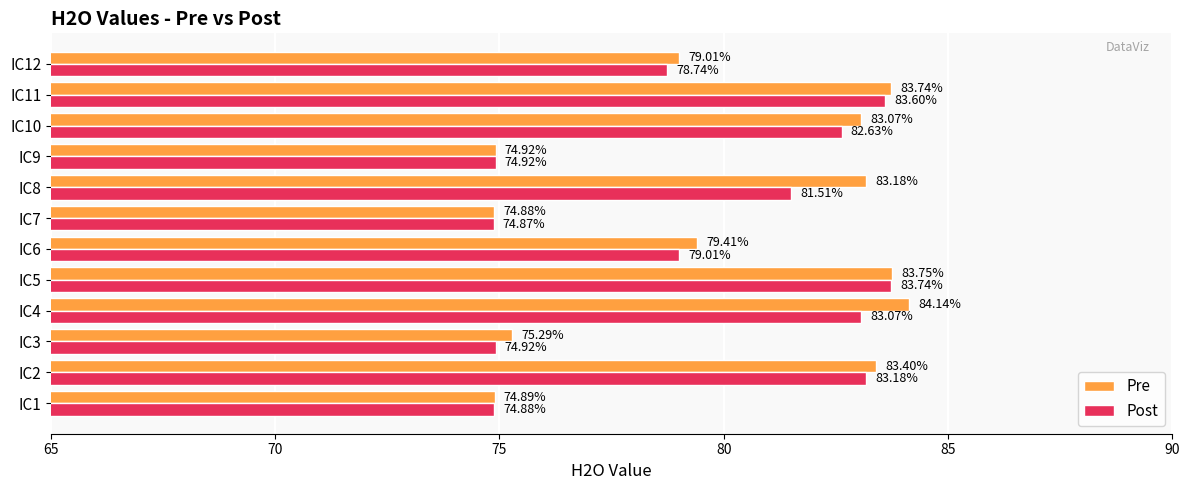

How many data points does each series have?

12